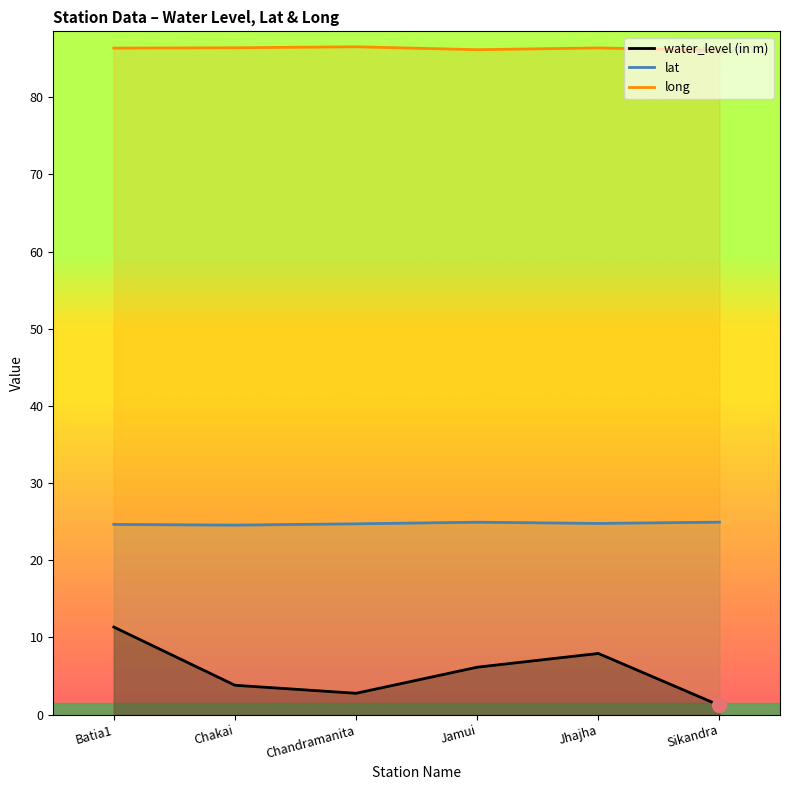

Which label corresponds to the largest value in the chart?

Chandramanita